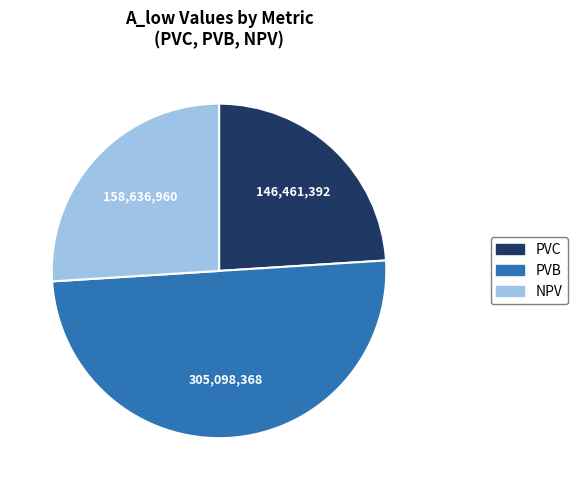

Is it true that NPV is 18% of the pie?

False